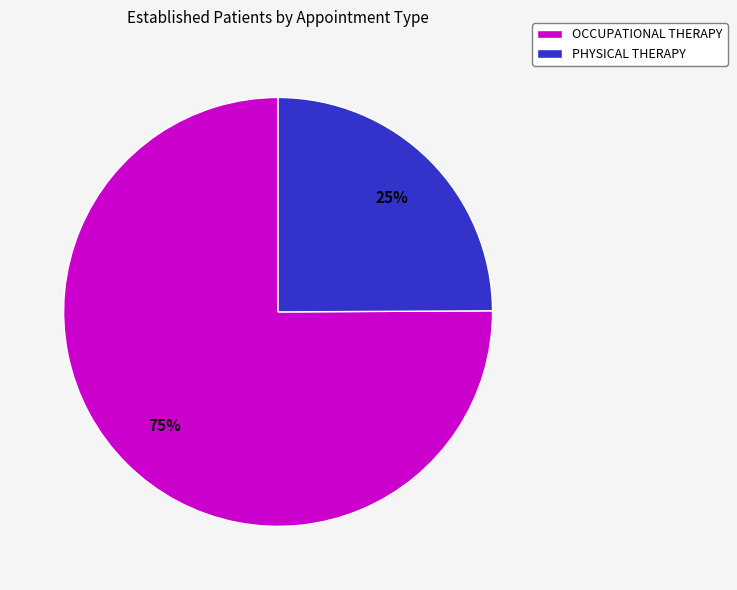

To the nearest percent, what is the difference between the largest and smallest slice percentages?

50%